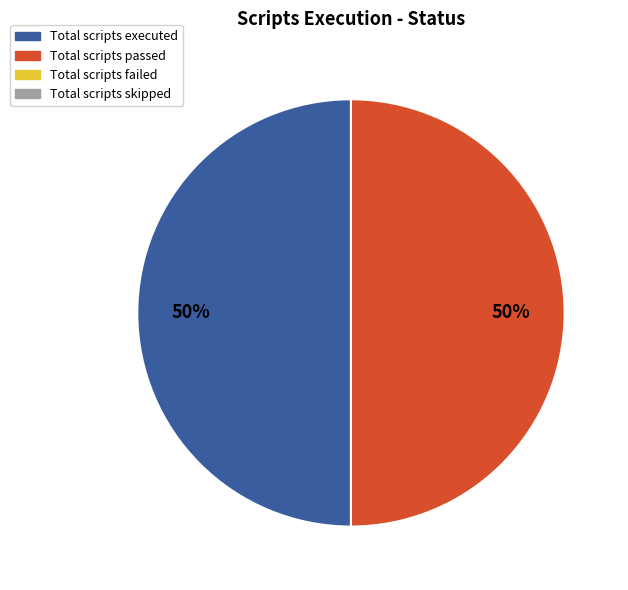

To the nearest percent, what is the average slice percentage?

50%